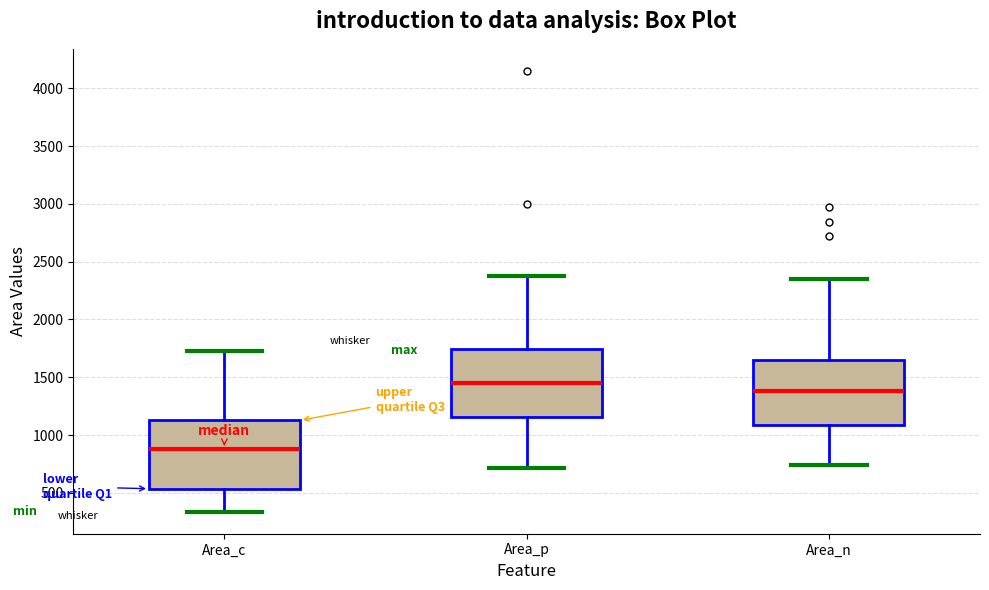

Which box's median line is the highest?

Area_p